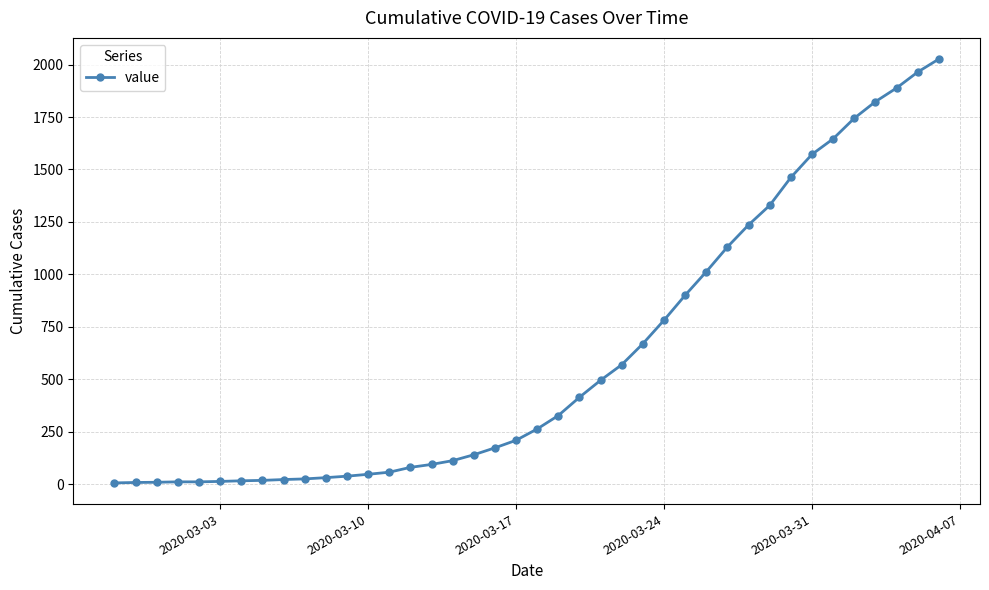

What is the average value?

610